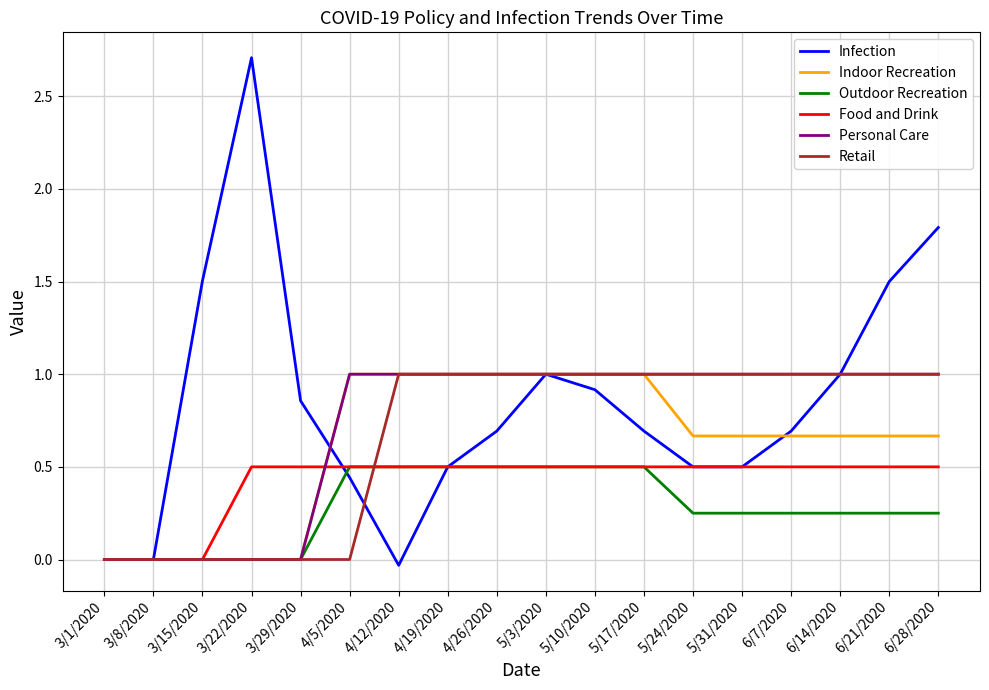

Is this an area chart (filled region under the line)?

No